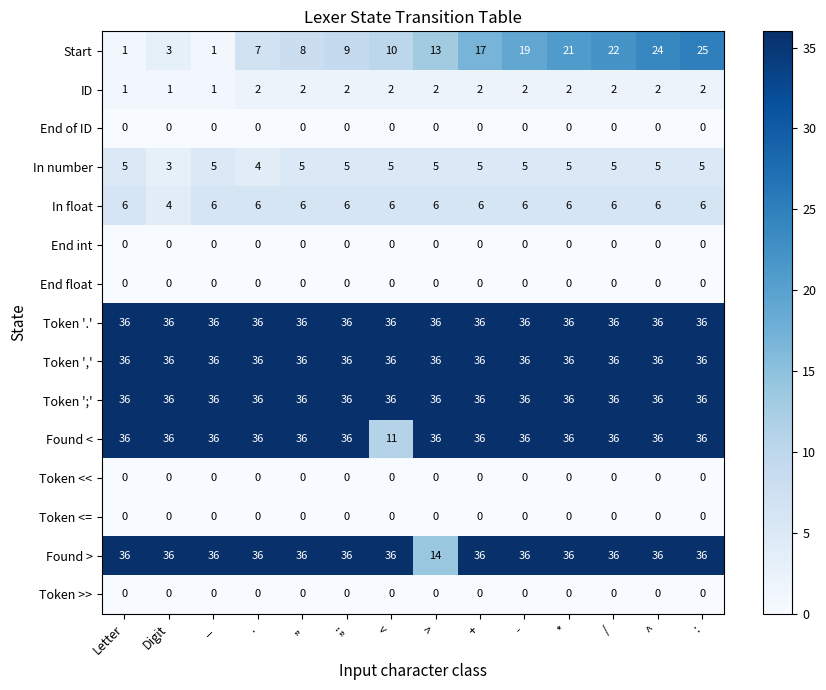

Is the value of In float at - greater than the value of Token >> at *?

Yes